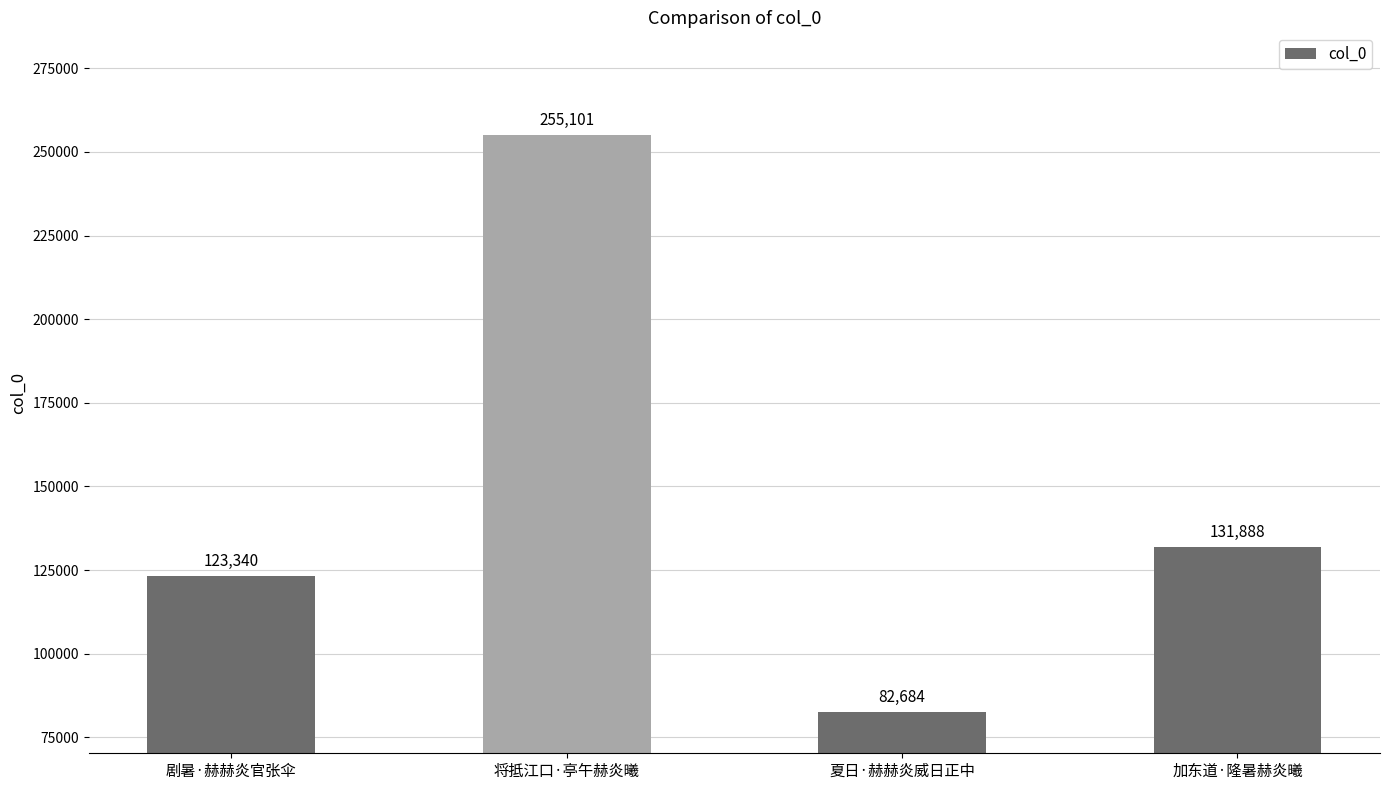

Which label corresponds to the smallest value in the chart?

夏日·赫赫炎威日正中